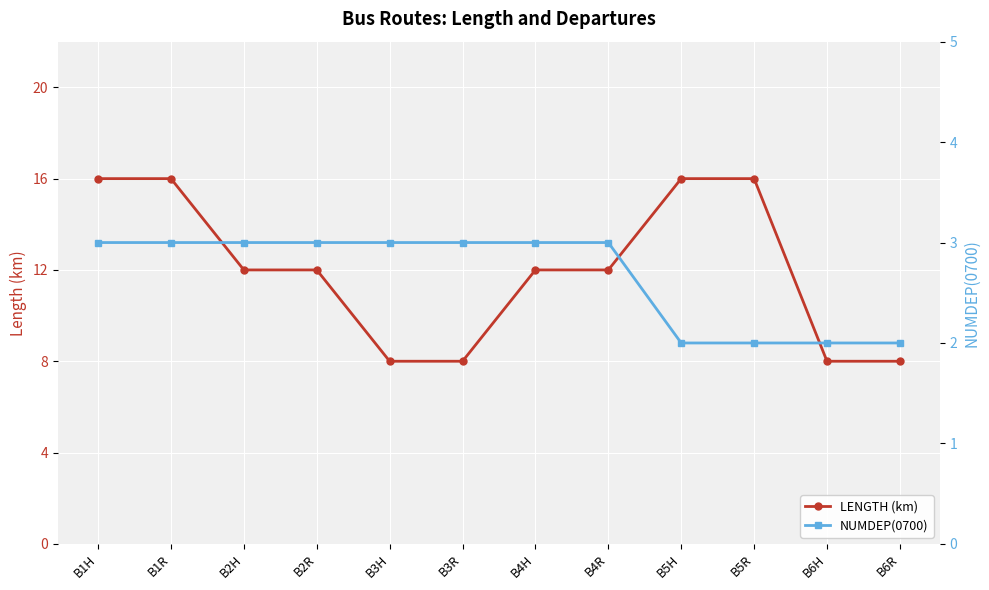

The LENGTH (km) series shows 5 at B5H. True or false?

False